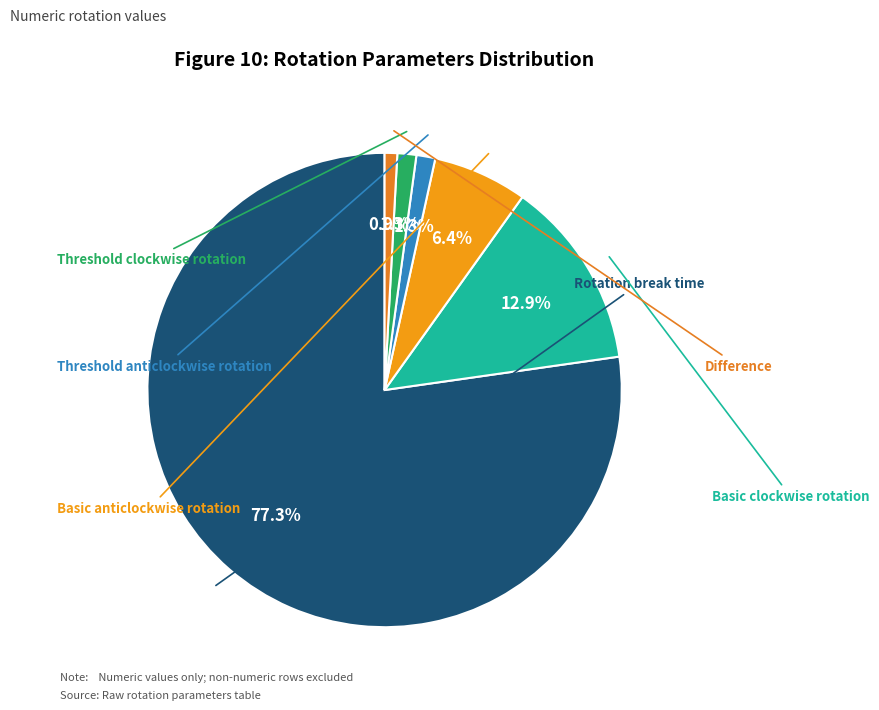

What is the smallest slice in the pie chart?

Difference